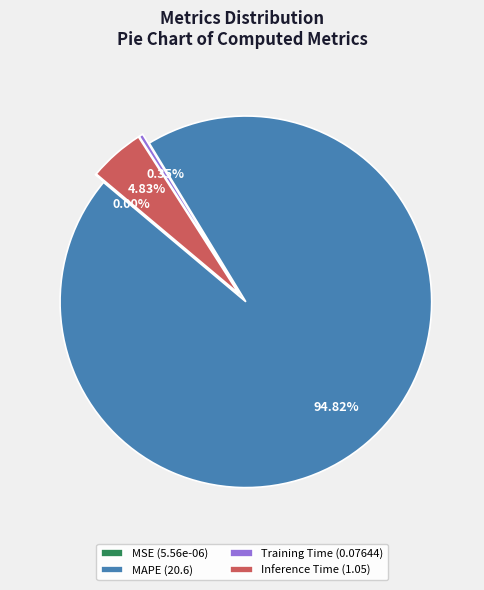

To the nearest percent, what is the difference between the MAPE and Inference Time slice percentages?

90%